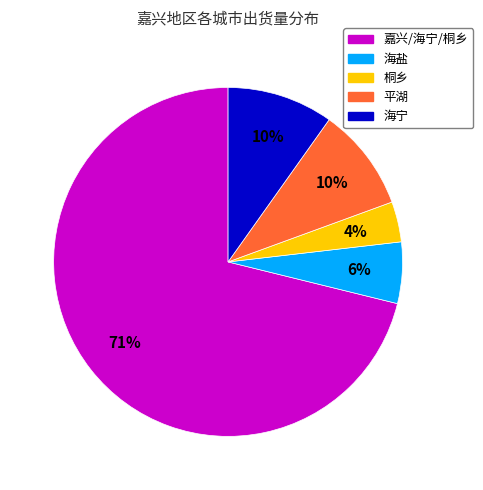

To the nearest percent, what is the average slice percentage?

20%